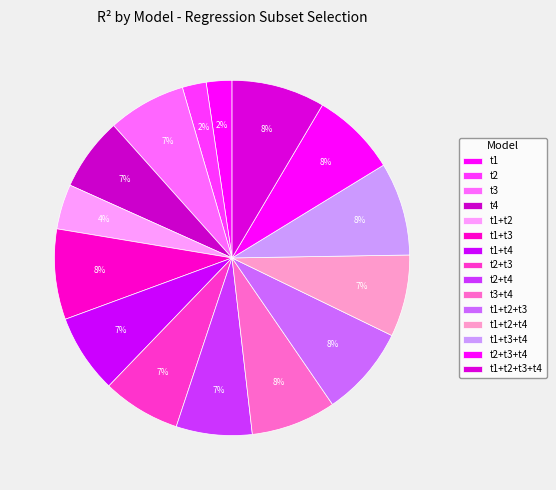

How many segments does this pie chart have?

15